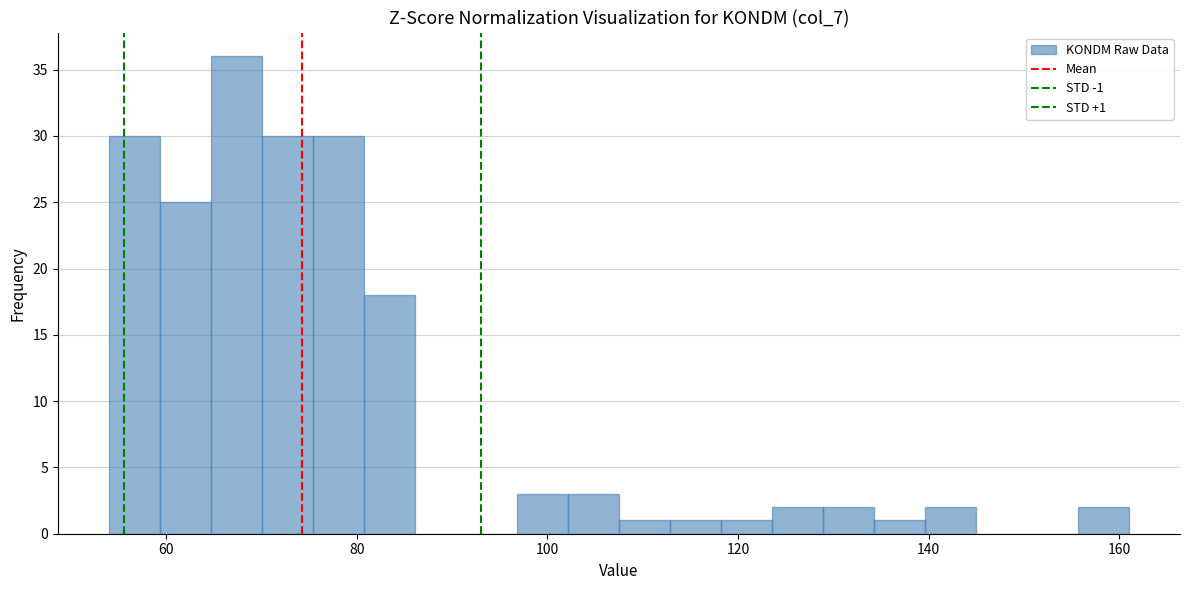

Around what value on the x-axis is the tallest bar? Give the approximate position of its centre, as read against the axis.

68